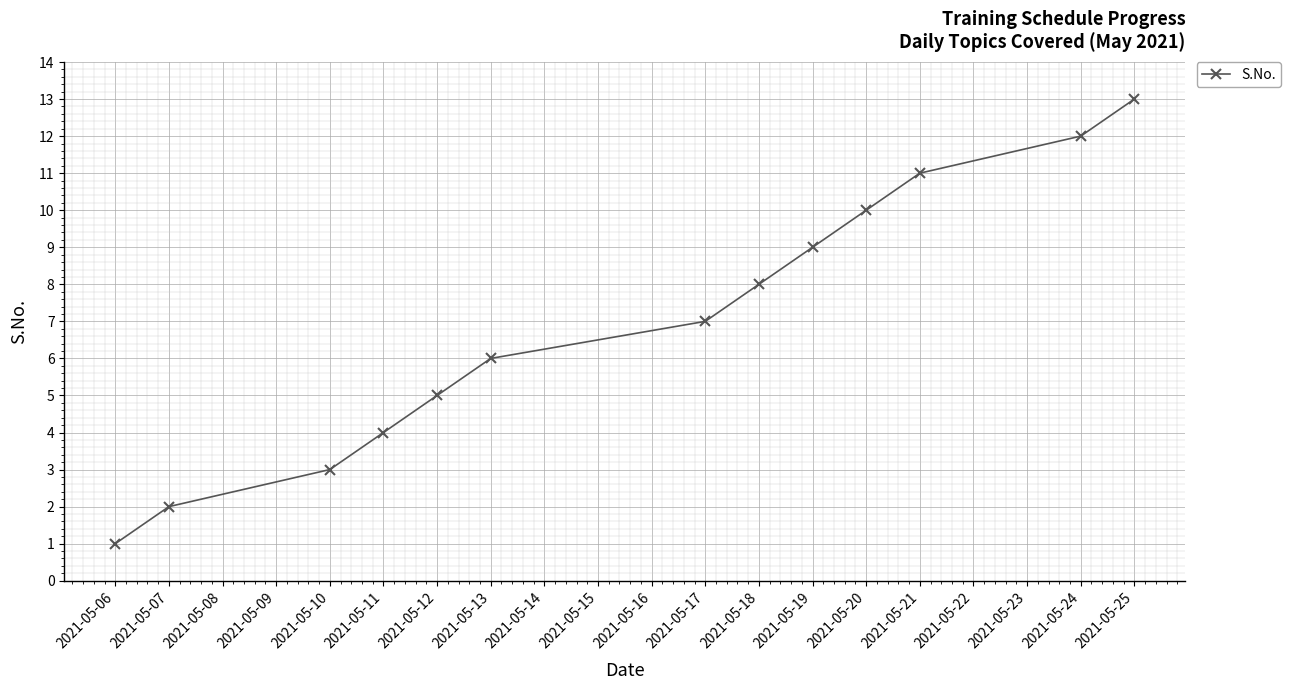

What is the value of the 2nd point from the left?

2